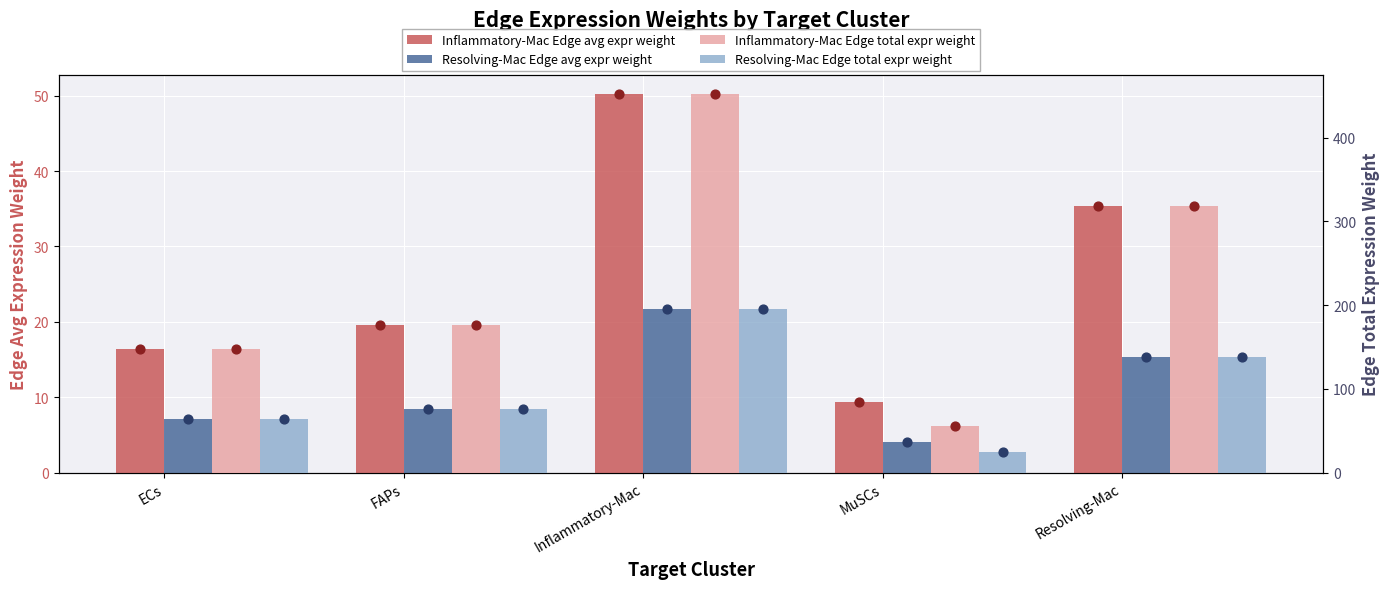

Which series has the largest total across all categories?

Inflammatory-Mac Edge total expr weight